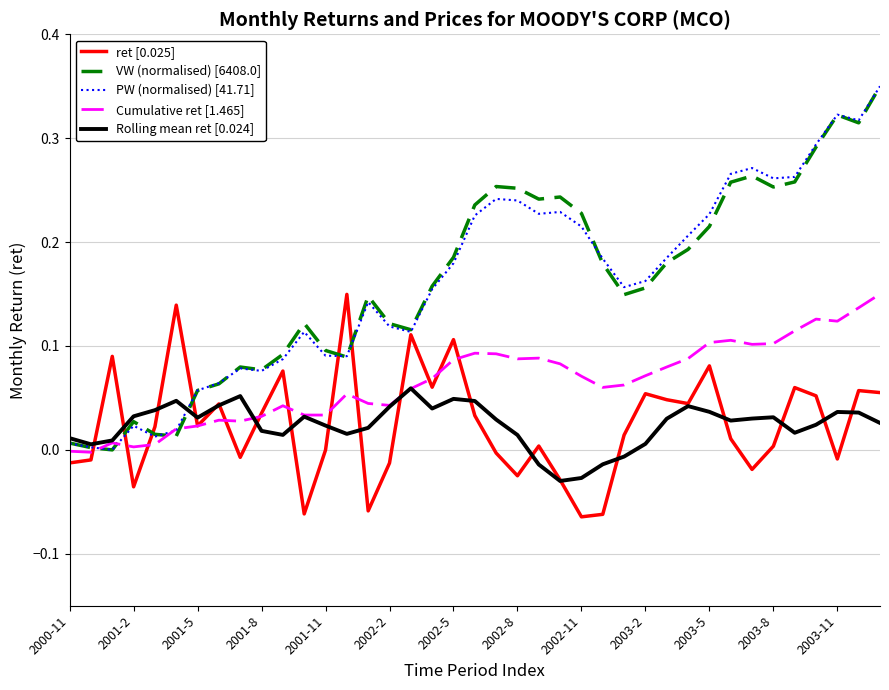

At which category is the sum across all series the highest?

38